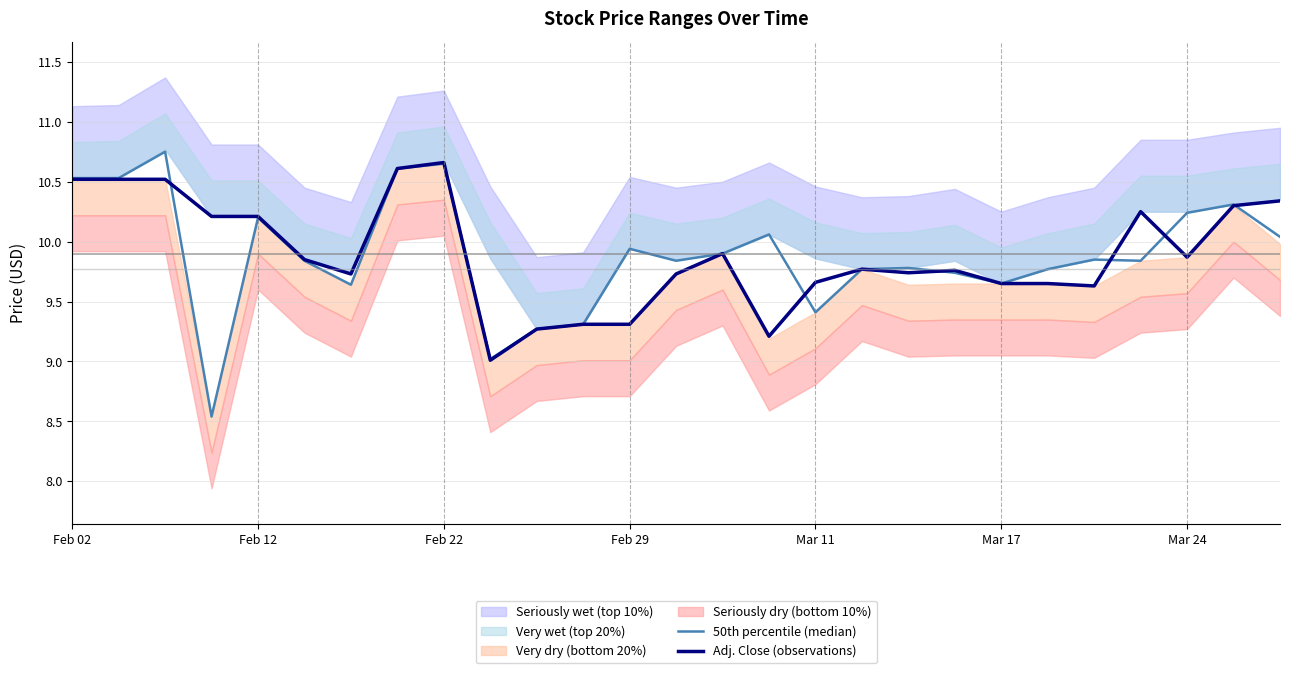

What is the smallest value displayed?

8.5